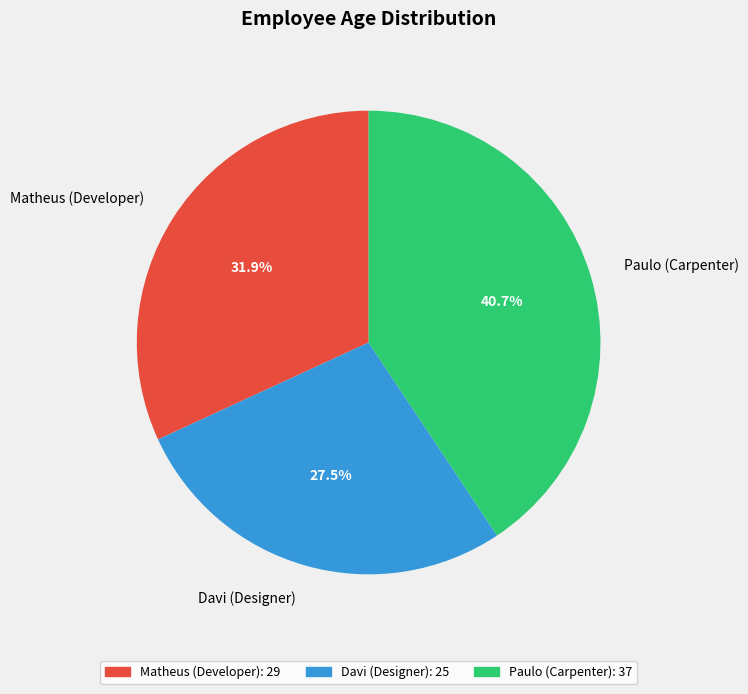

To the nearest percent, what portion does Paulo (Carpenter) represent?

41%